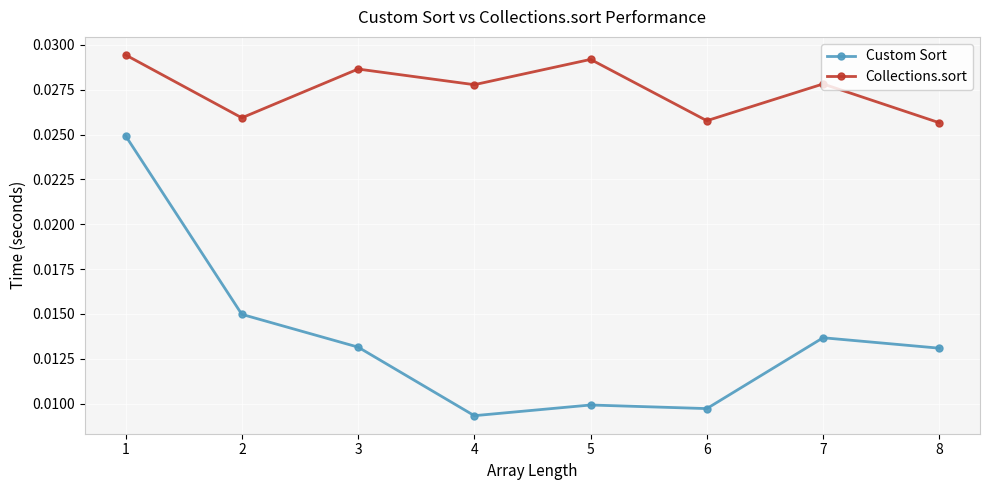

At how many categories does at least one series exceed 0?

8